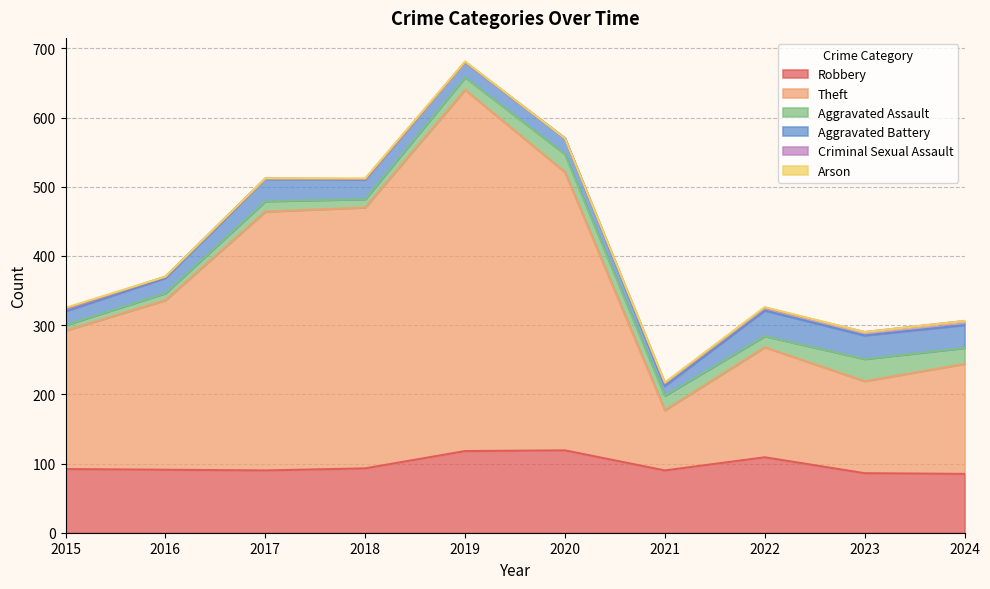

What is the sum of the Aggravated Assault values at 2021 and 2019?

39